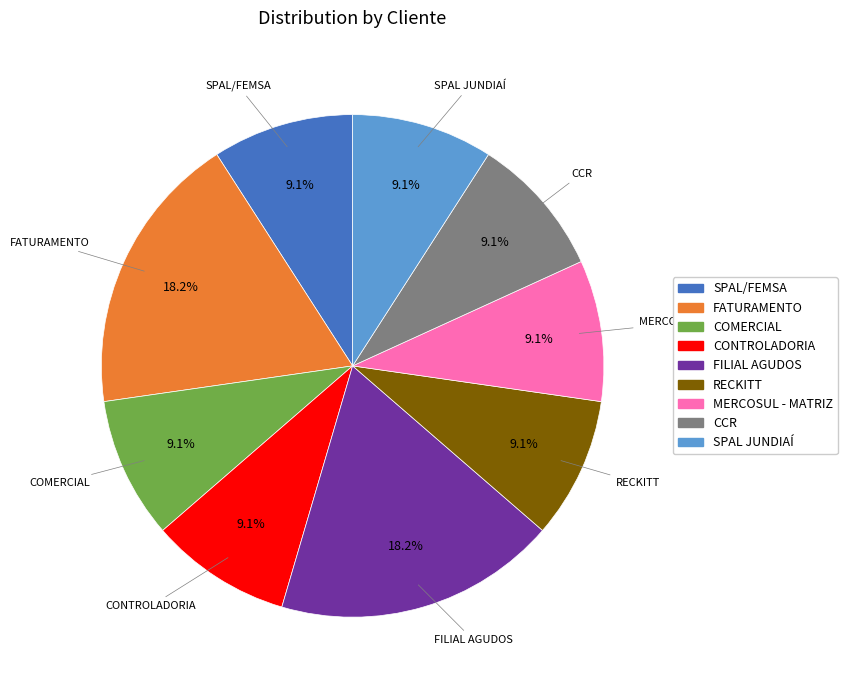

To the nearest percent, what portion does RECKITT represent?

9%